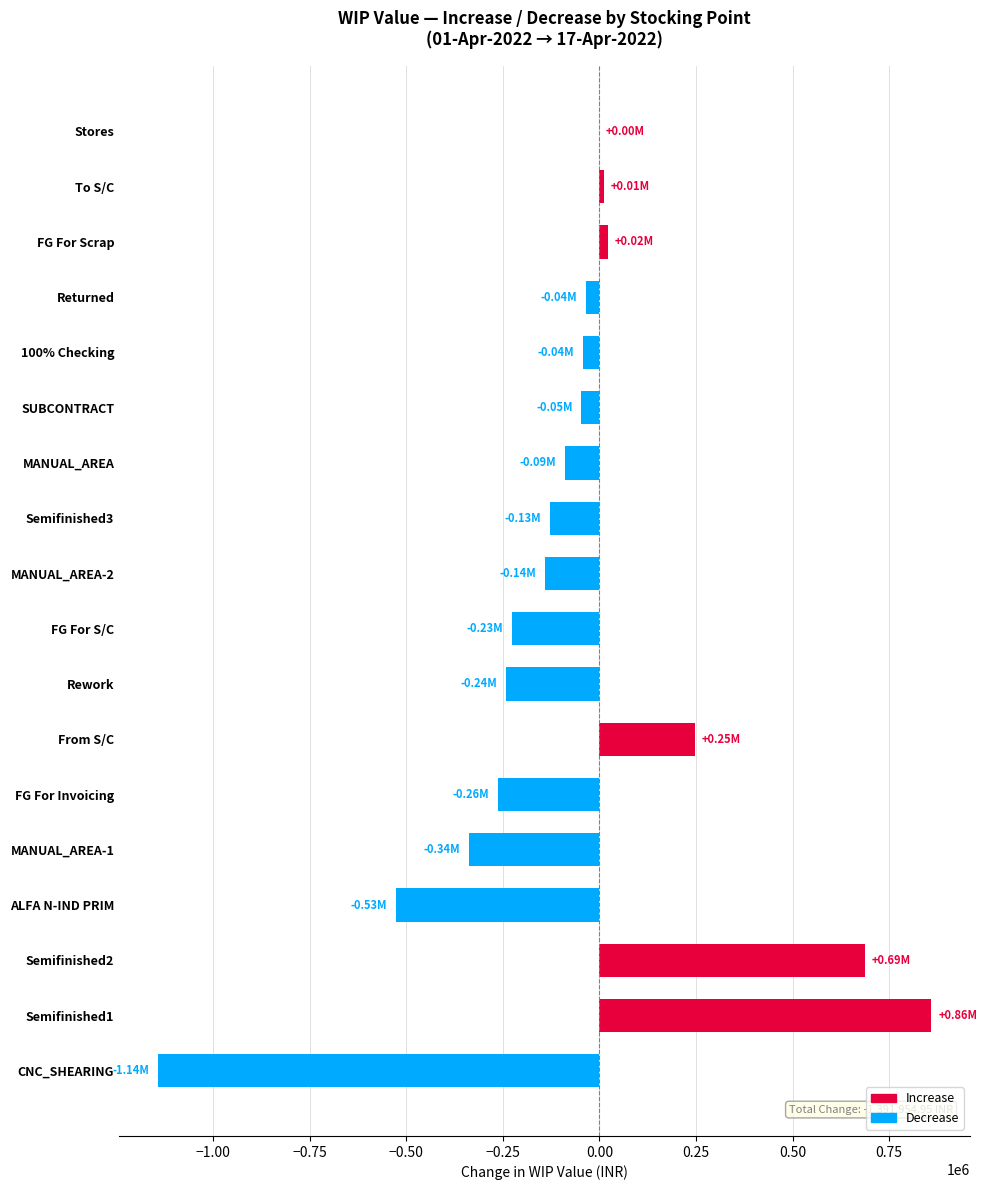

What is the change in value from Rework to Stores?

+241491.2